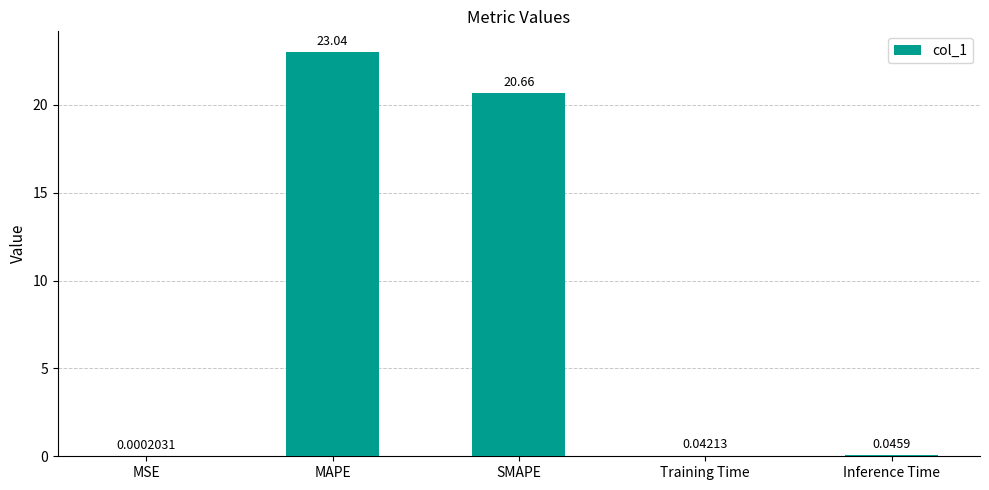

Between SMAPE and MSE, which is larger?

SMAPE